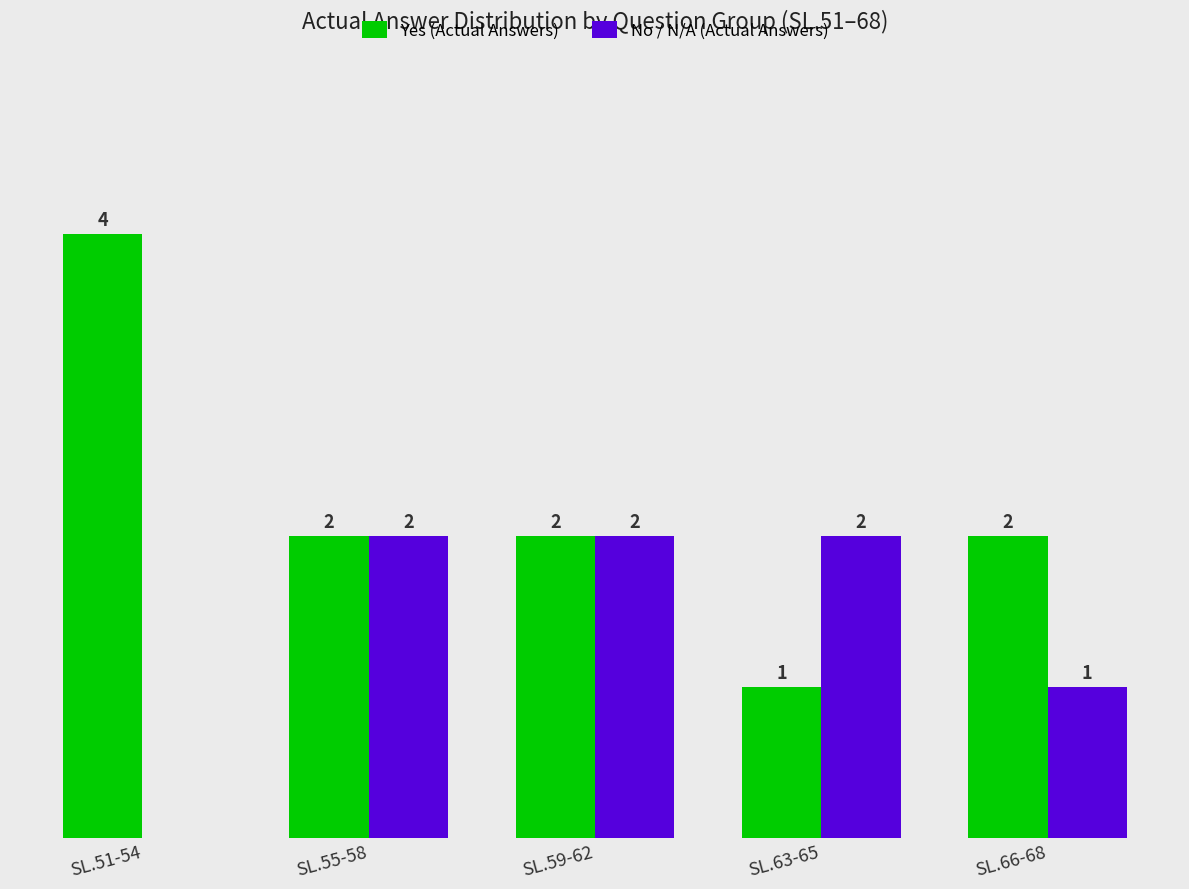

At which label does Yes (Actual Answers) first exceed 2?

SL.51-54